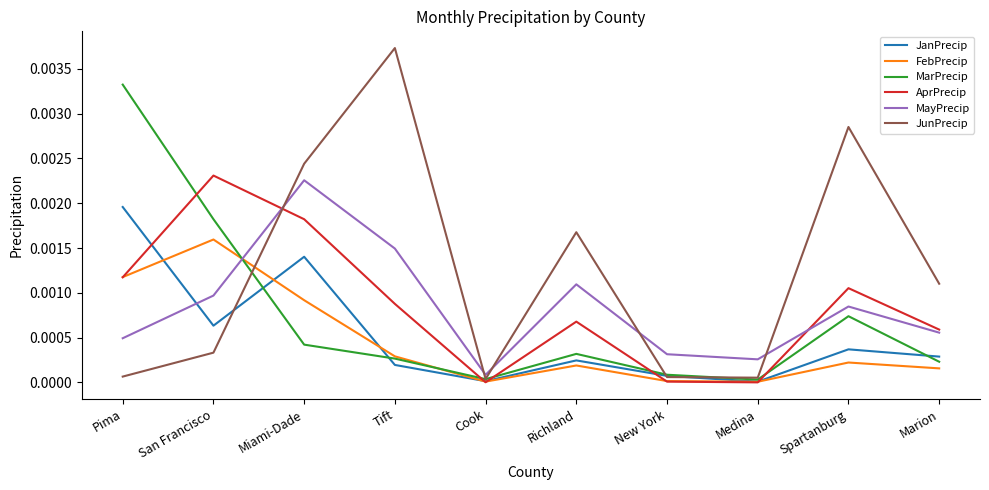

Which series has the widest spread of values?

JunPrecip